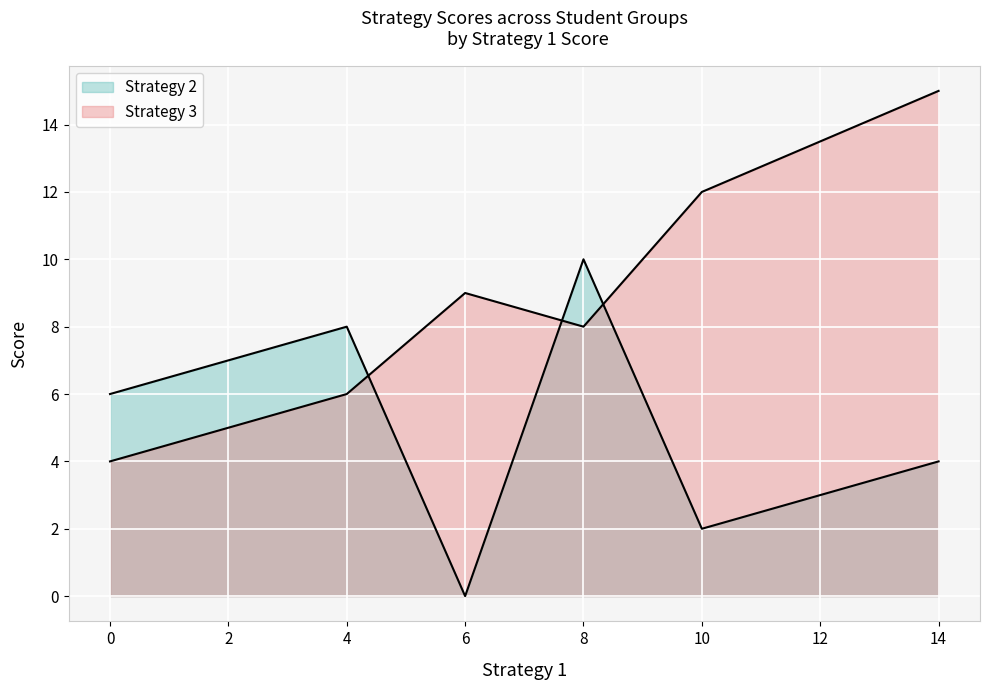

What is the sum of all Strategy 2 values?

30